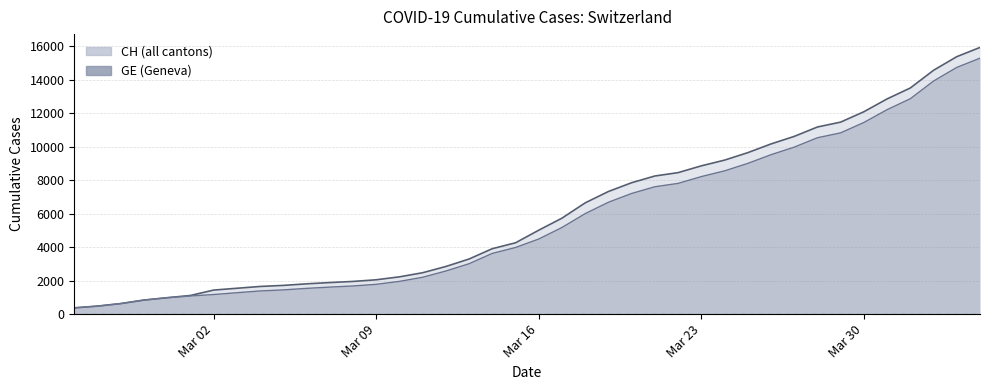

Rank the series at 2020-03-21 from lowest to highest value.

GE, CH